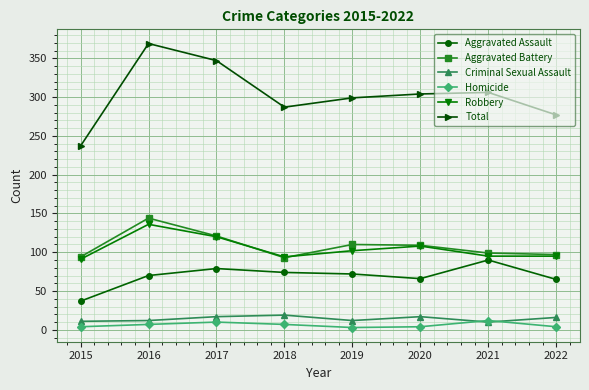

Which category has the highest value across all series?

2016